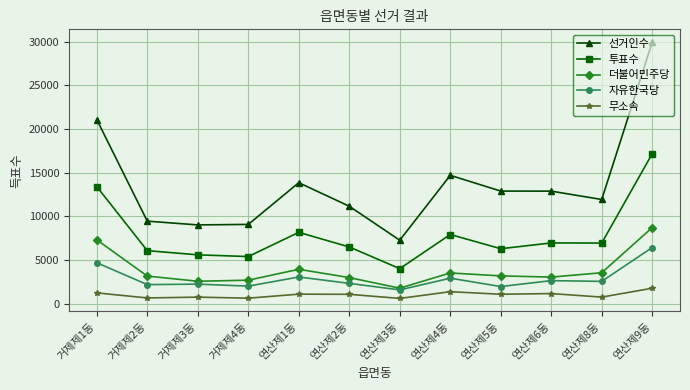

True or false: 투표수 has more than 1 interior local peaks.

True